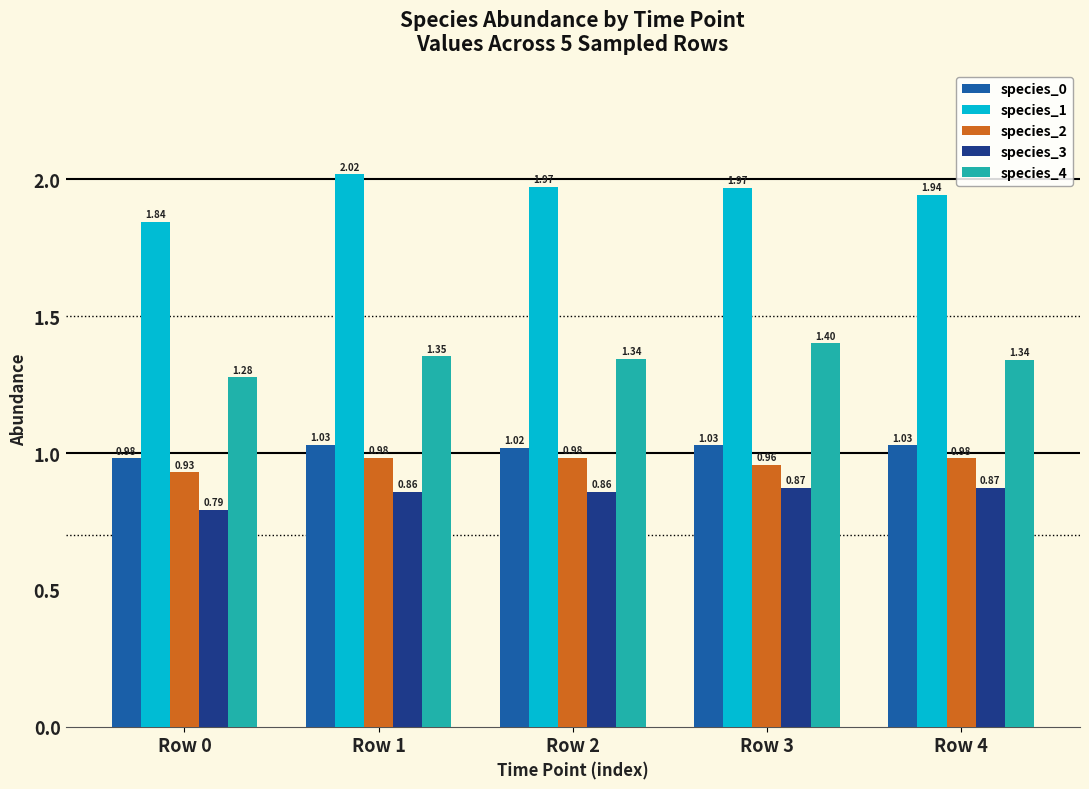

Count the number of data series in this chart.

5